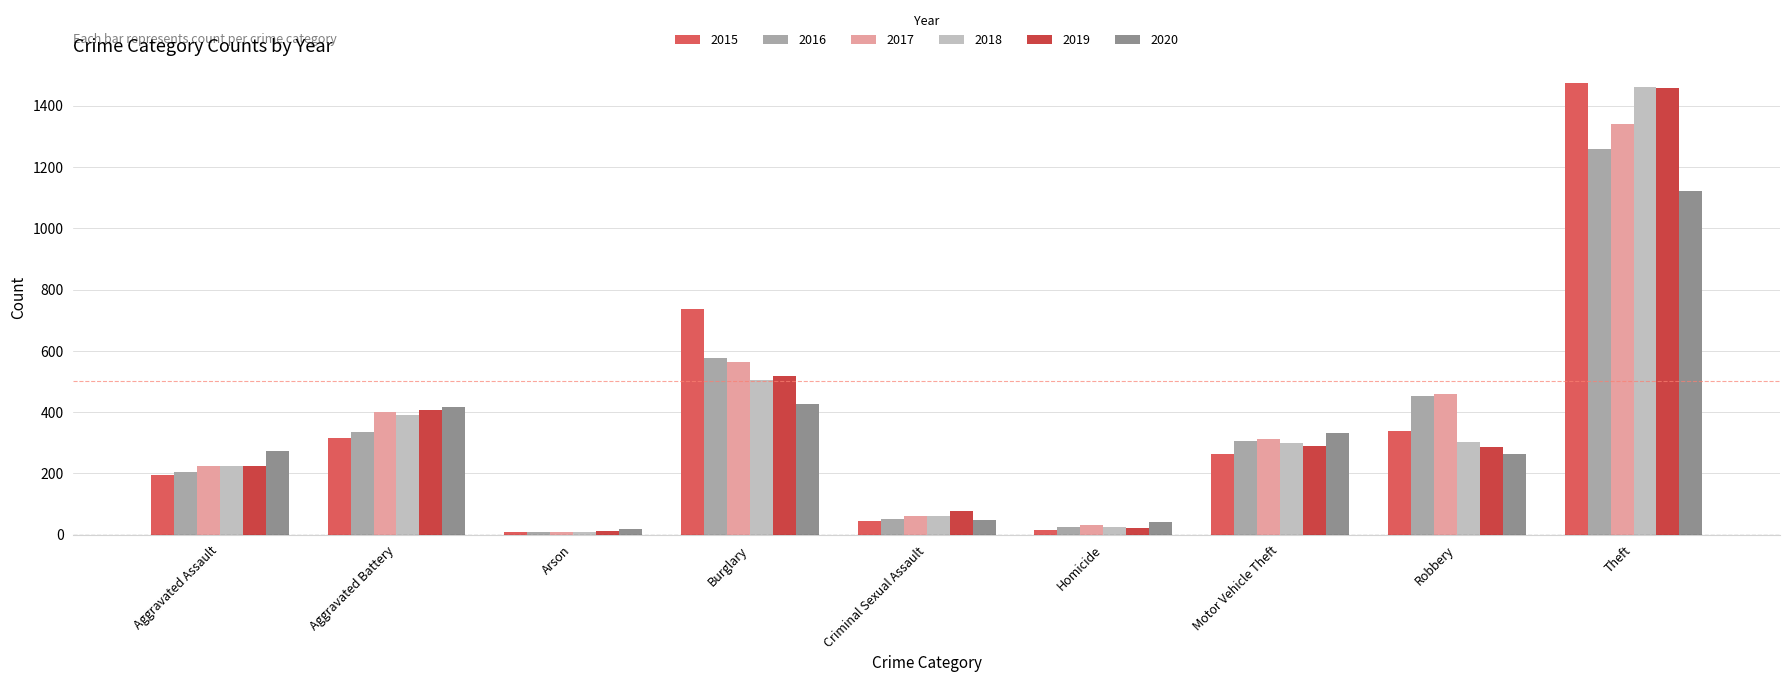

How many values in the 2020 series are below 273?

4